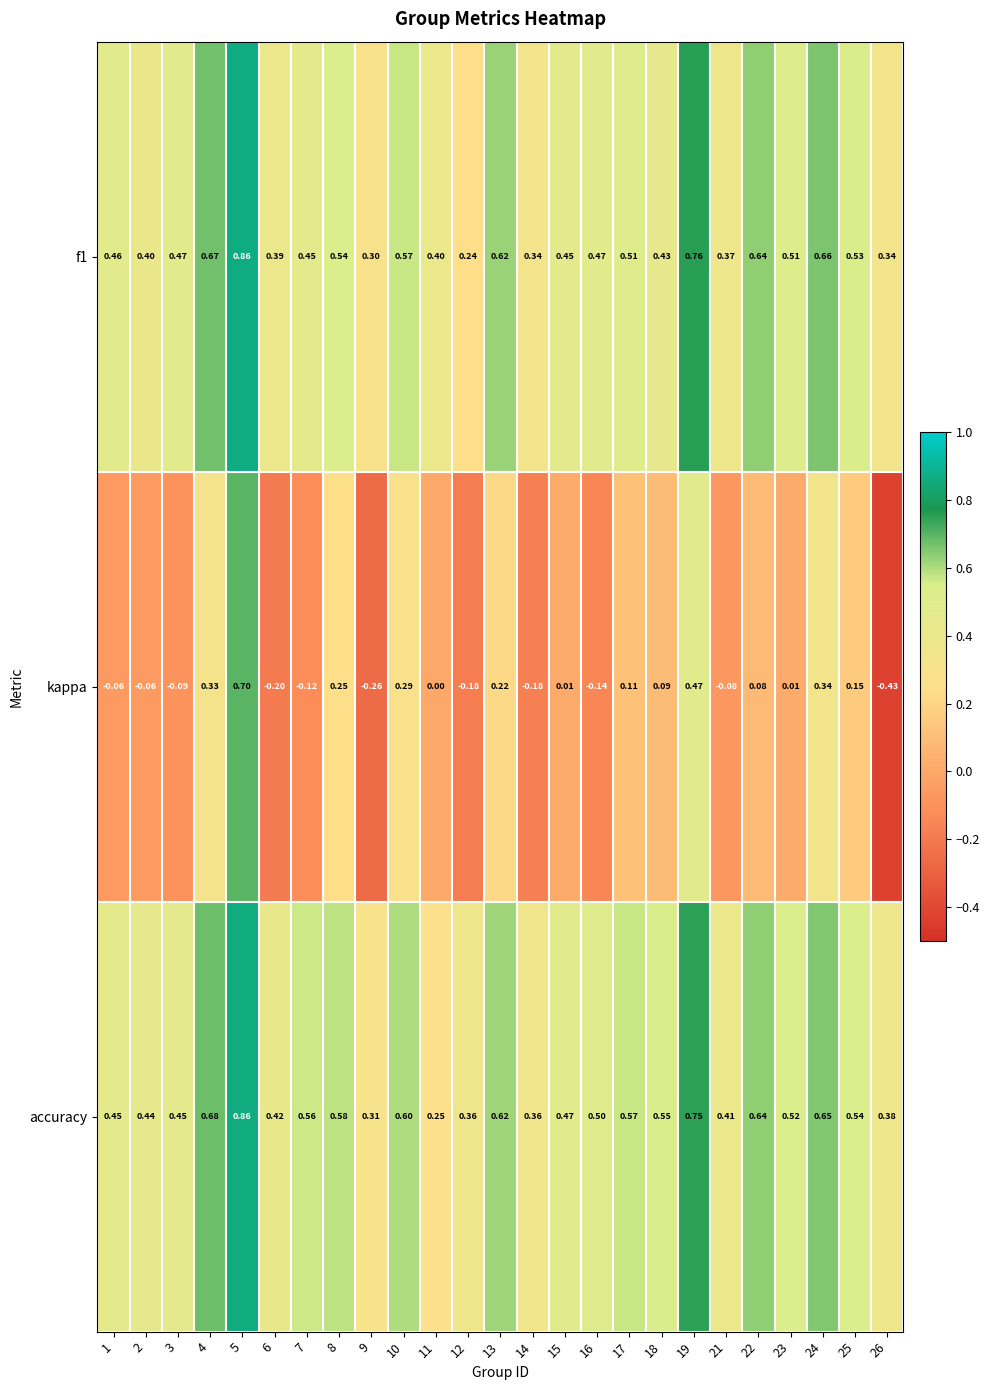

Which series has the widest spread of values?

kappa